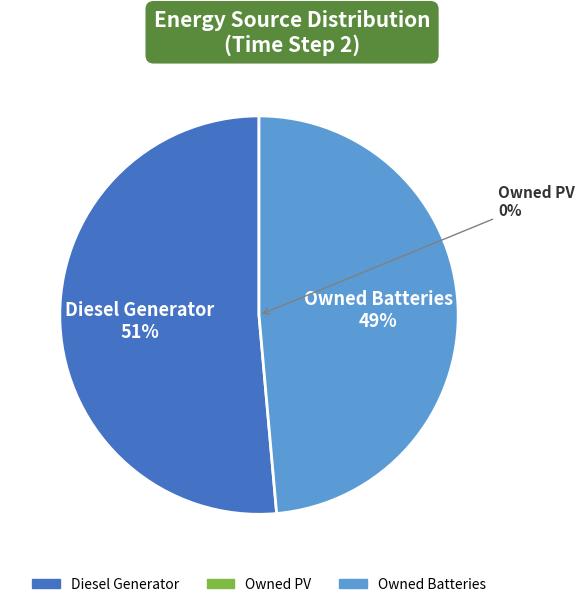

Which category has the smallest portion of the pie?

Owned PV